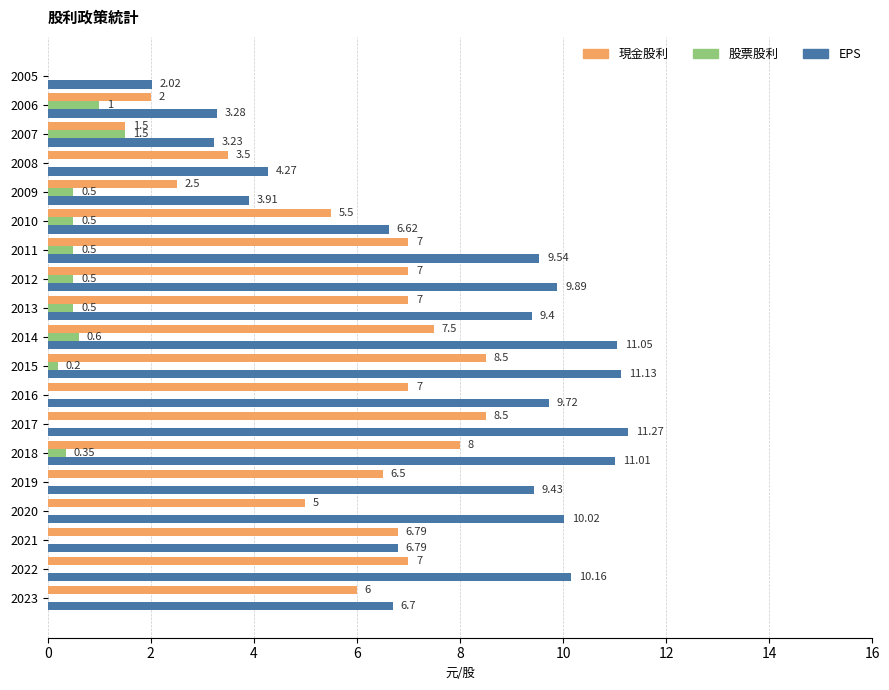

Between 2016 and 2006, which series saw the biggest shift?

EPS